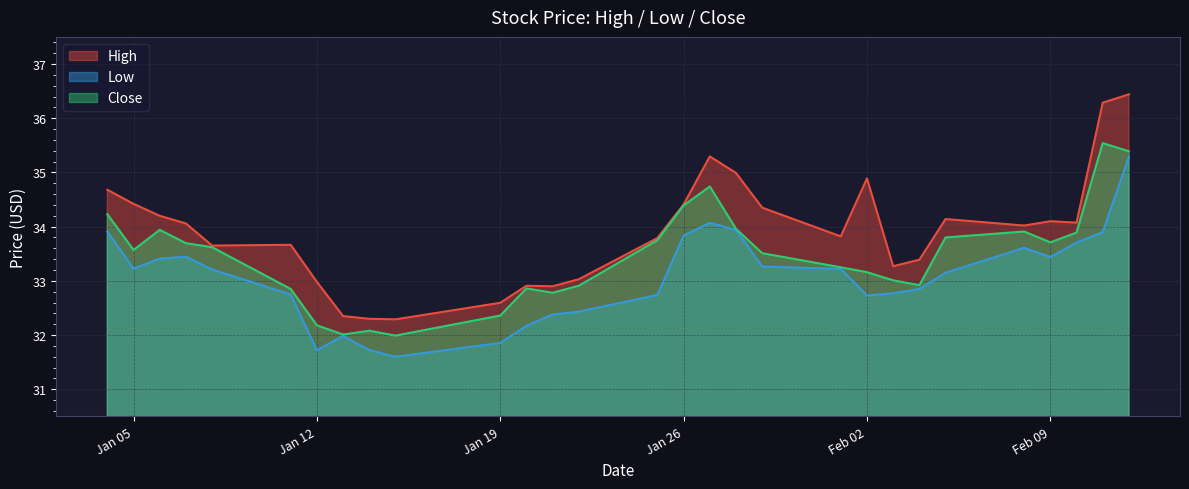

Does the chart display data point markers on the line(s)?

No